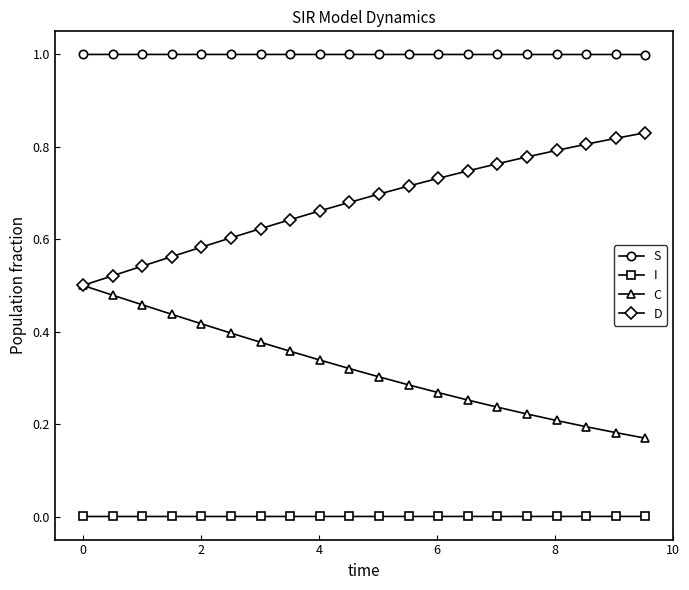

Which series has the largest total across all categories?

S